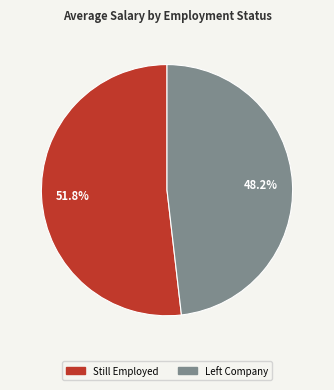

What is the largest slice in the pie chart?

Still Employed